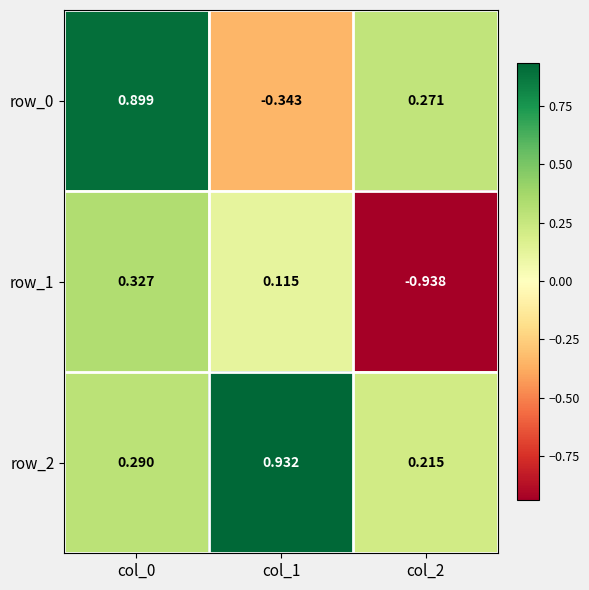

The row_2 series shows 0.9 at col_1. True or false?

True